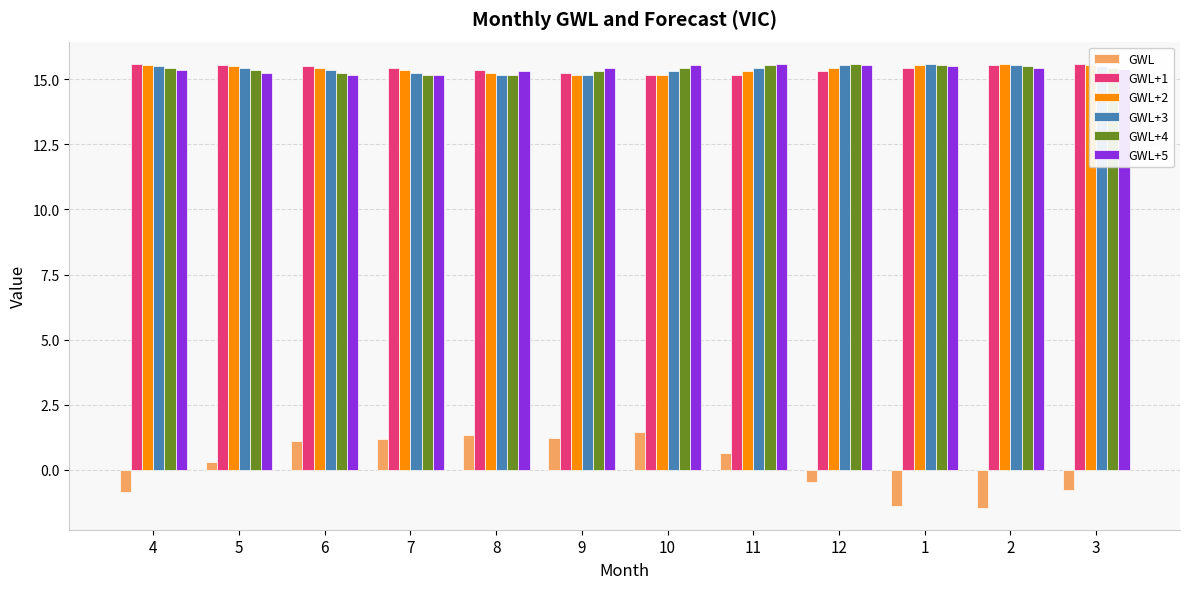

What position from the right is 4?

12